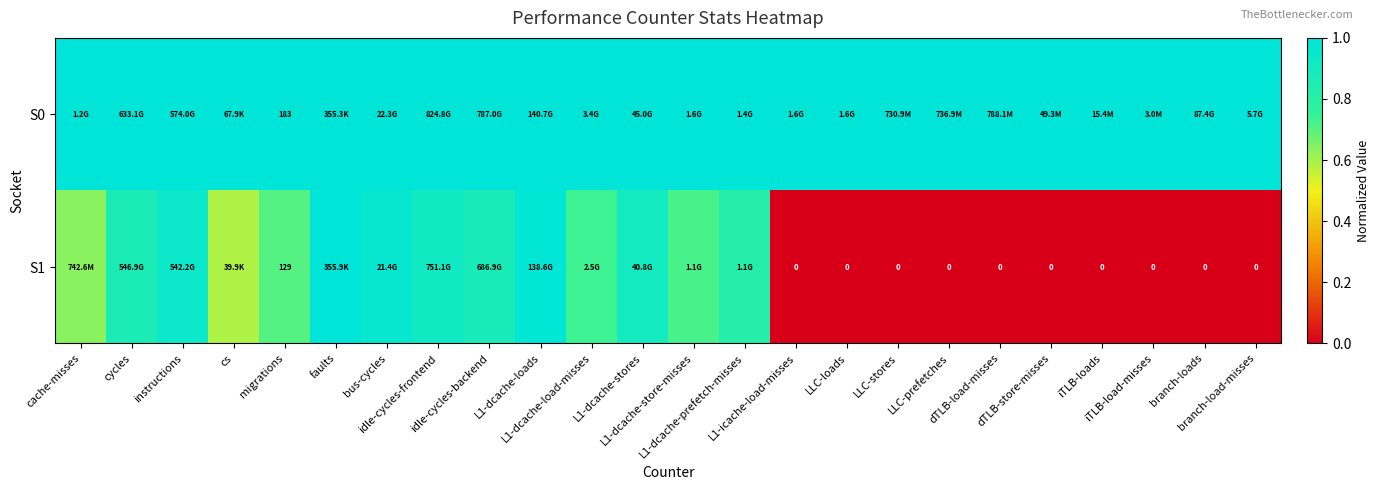

What is the total value across all series at dTLB-load-misses?

1.0